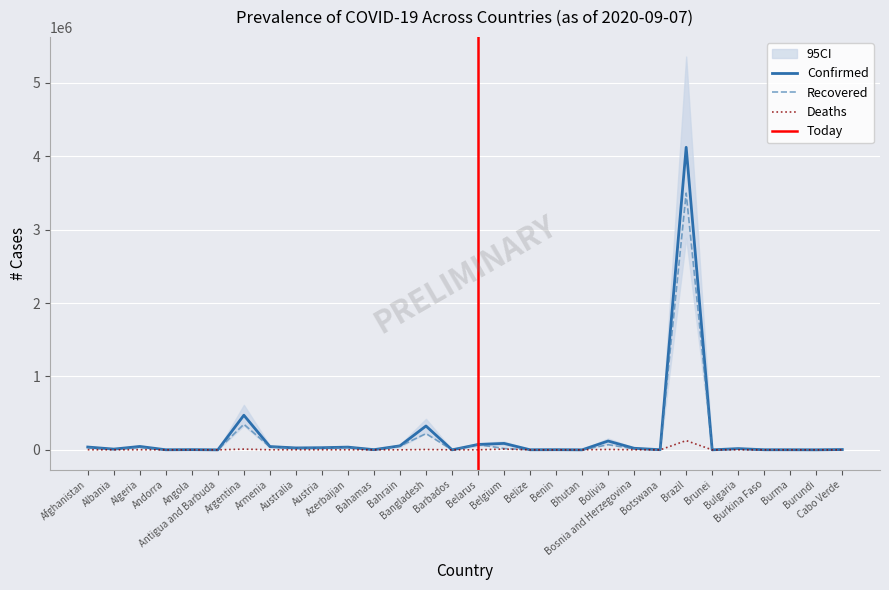

Which series has the widest spread of values?

Confirmed